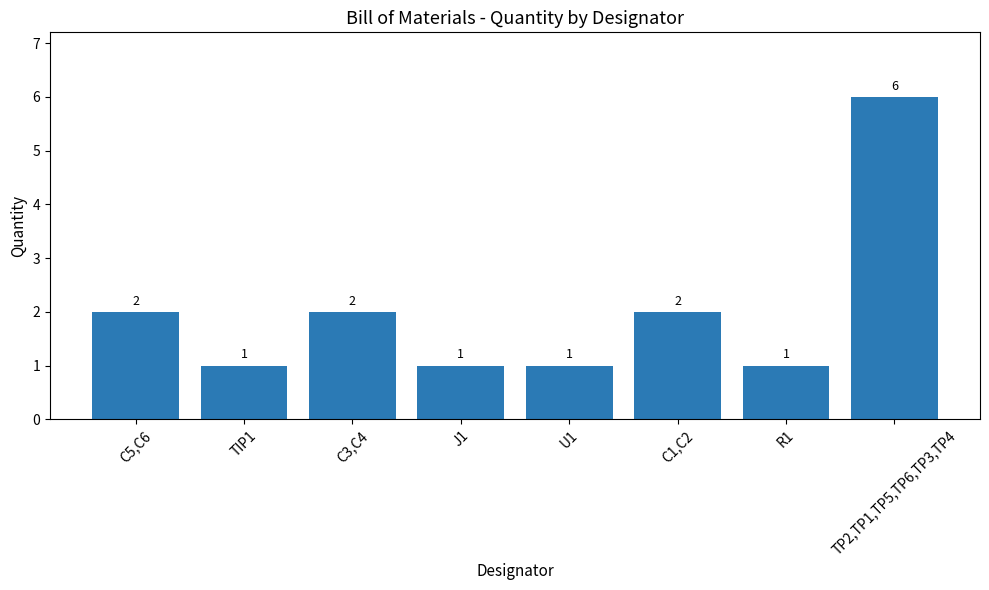

What is the sum of the values at TP2,TP1,TP5,TP6,TP3,TP4 and C1,C2?

8